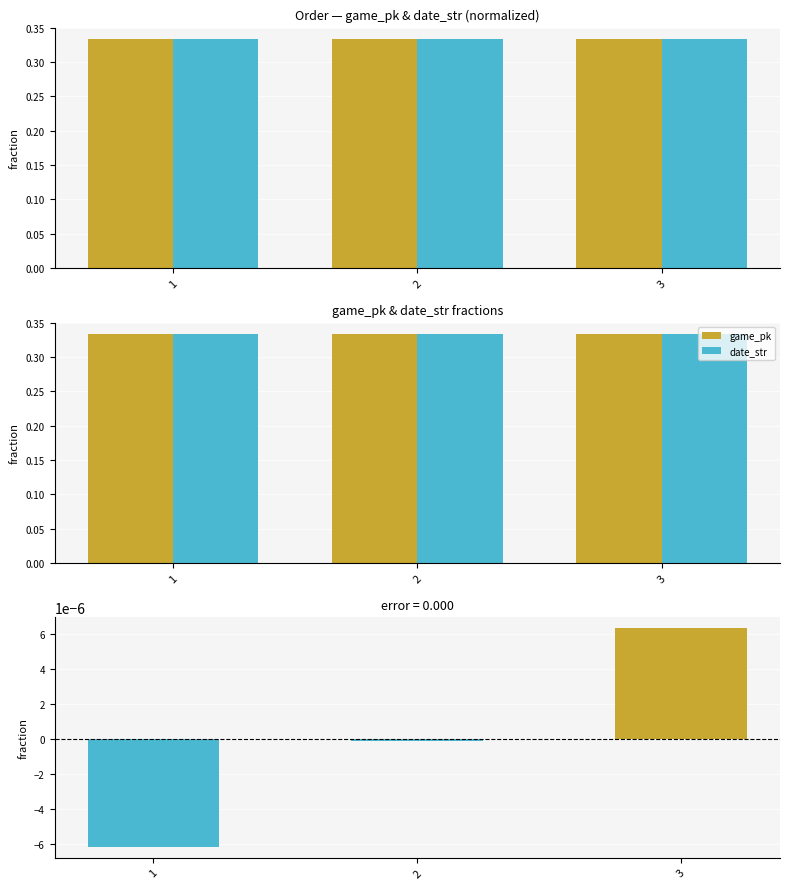

Between 3 and 2, which is larger?

3